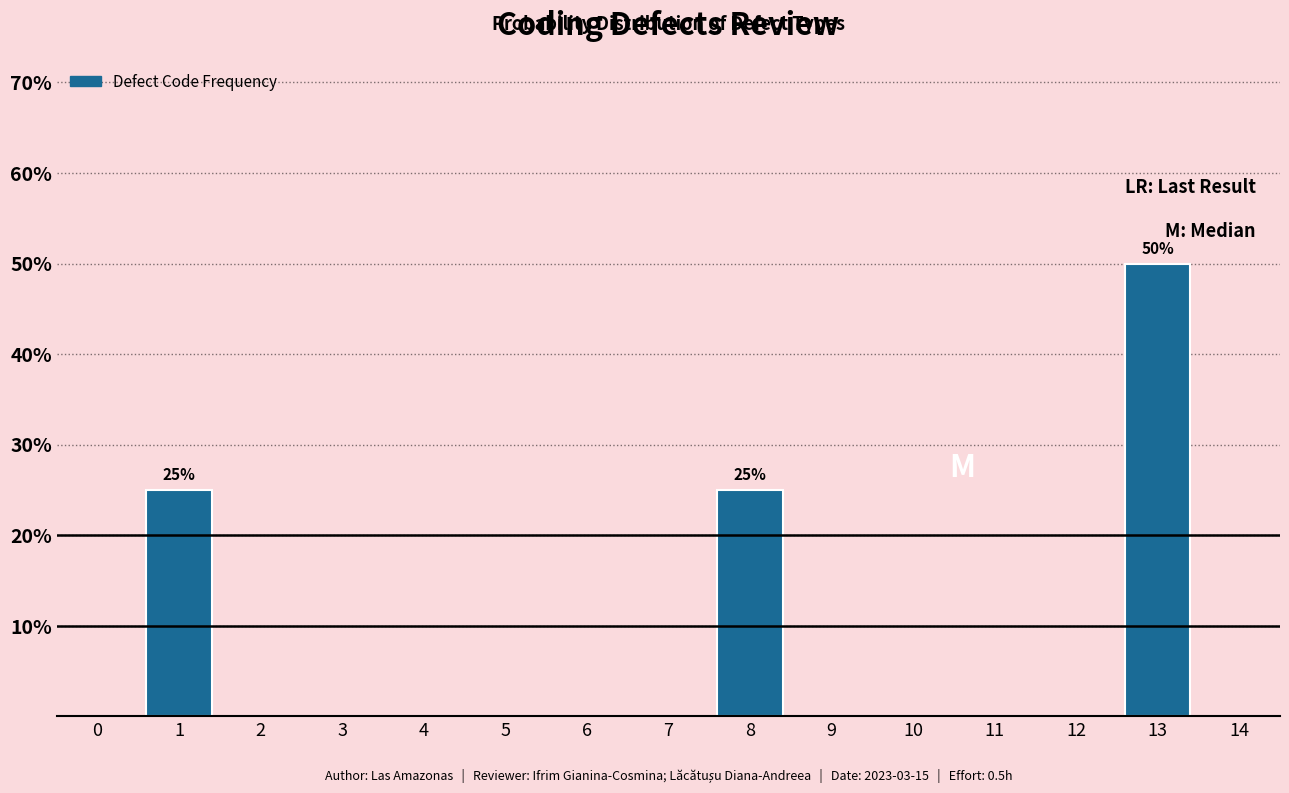

Reading right to left, what are all the values shown in this chart?

14=0	13=50	12=0	11=0	10=0	9=0	8=25	7=0	6=0	5=0	4=0	3=0	2=0	1=25	0=0